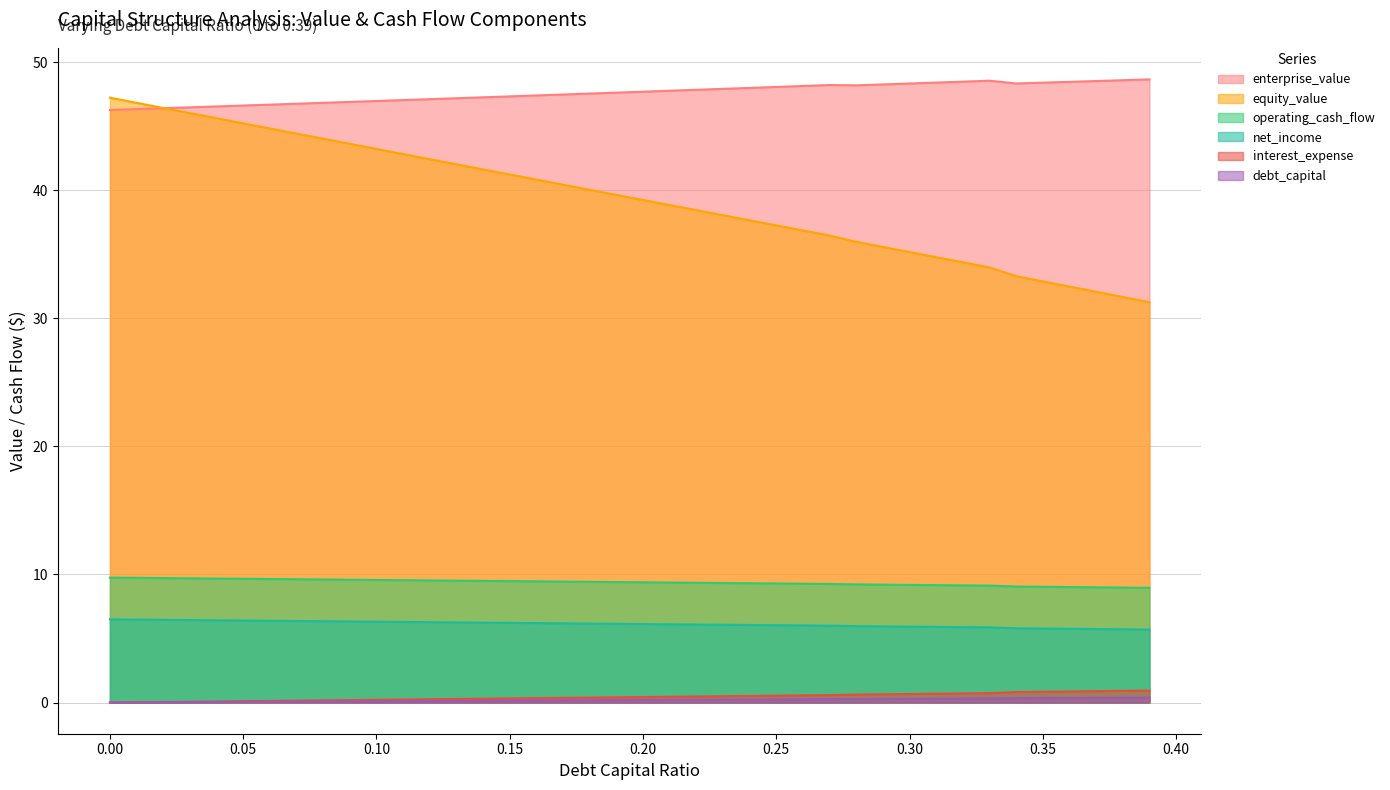

What is the spread (max minus min) of values at 0.02?

46.4